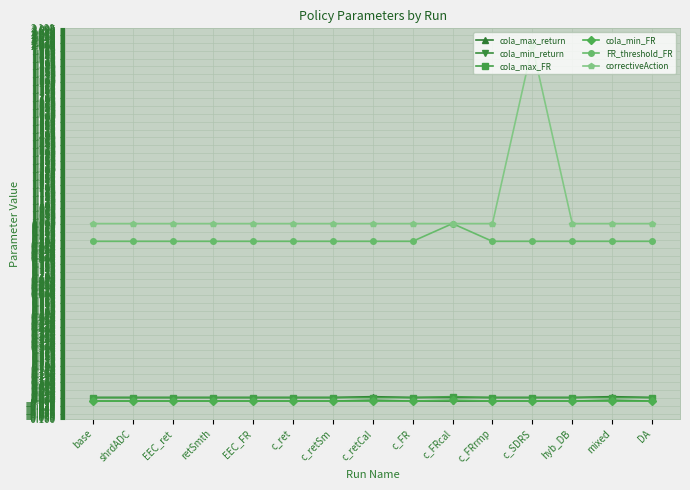

What is the difference between the highest and lowest values at c_retSm?

1.0